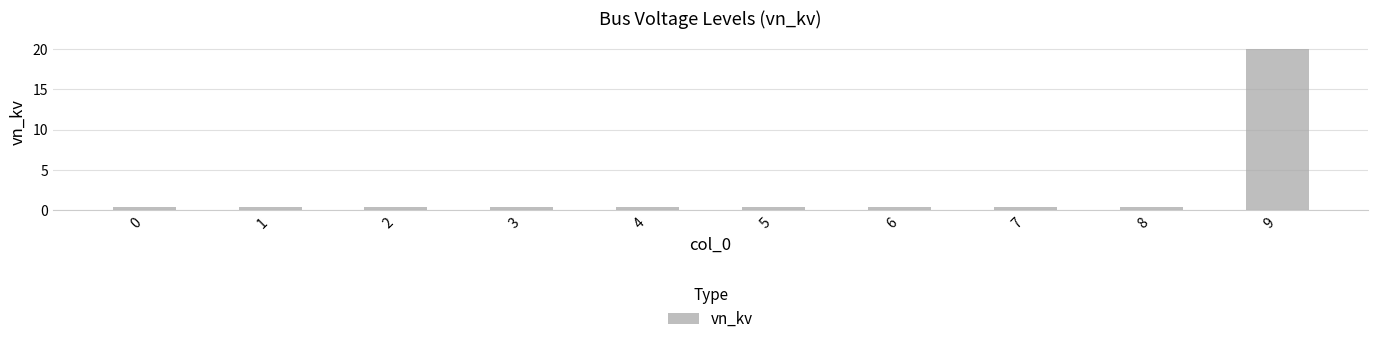

What is the sum of all values?

23.6